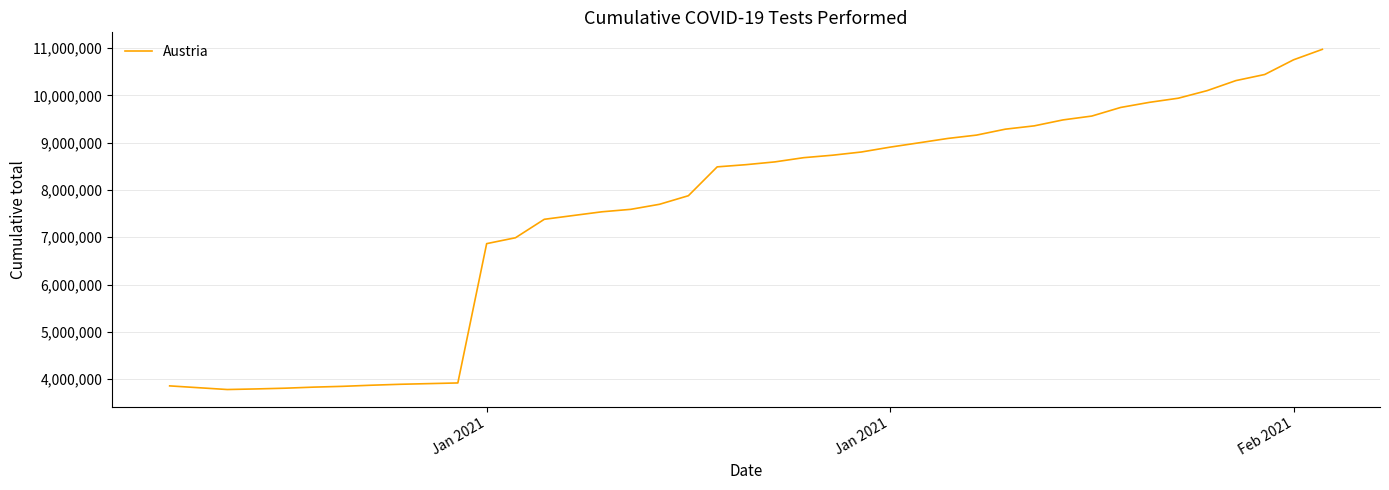

What is the smallest value displayed?

3780489